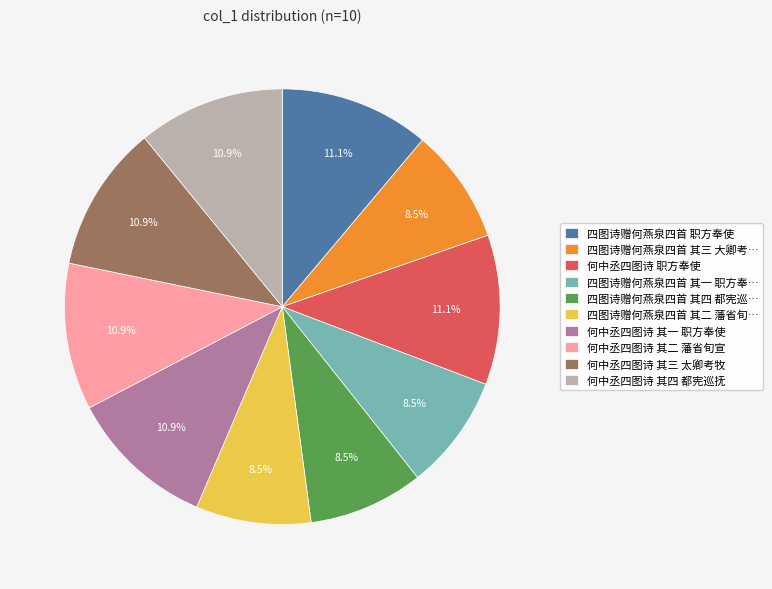

Is there a majority slice in this chart?

No